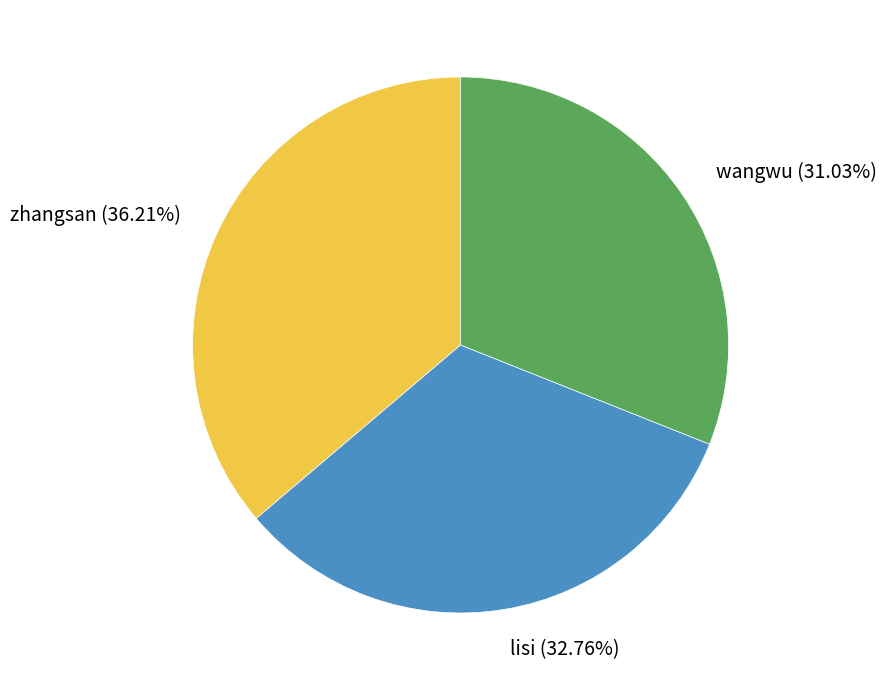

What percentage do lisi and zhangsan together represent?

69.0%